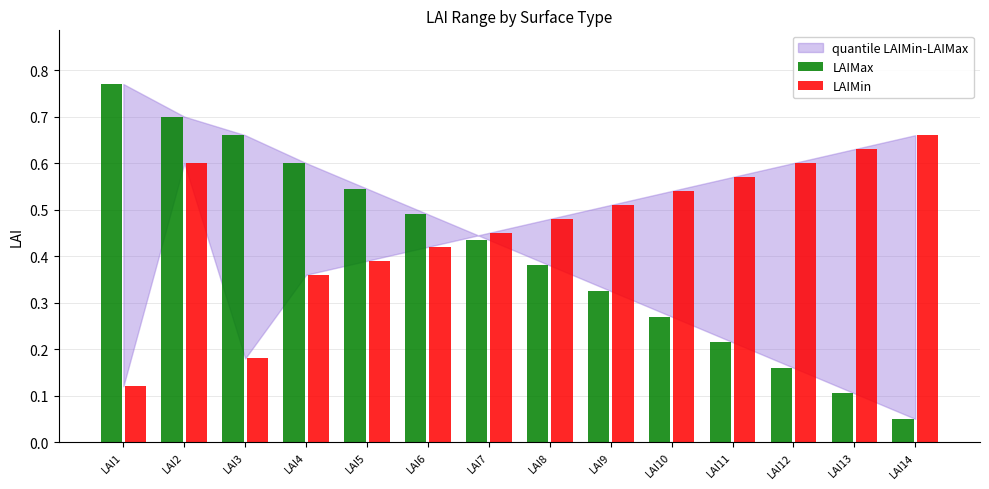

The LAIMax series shows 0.7 at LAI7. True or false?

False